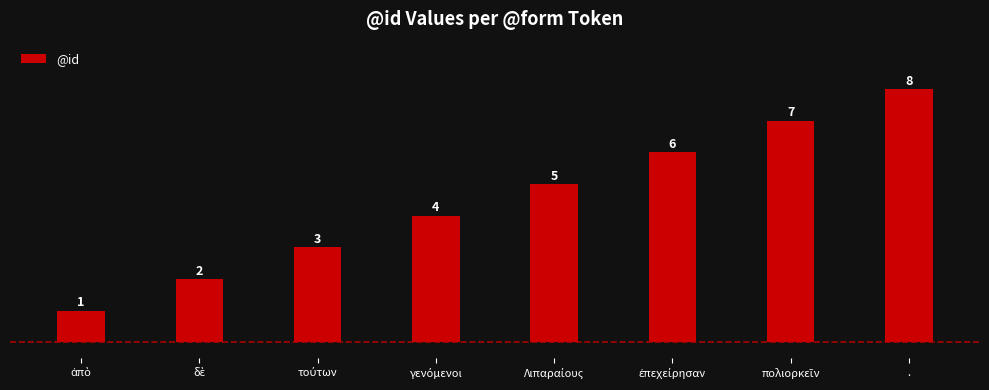

What is the smallest value displayed?

1